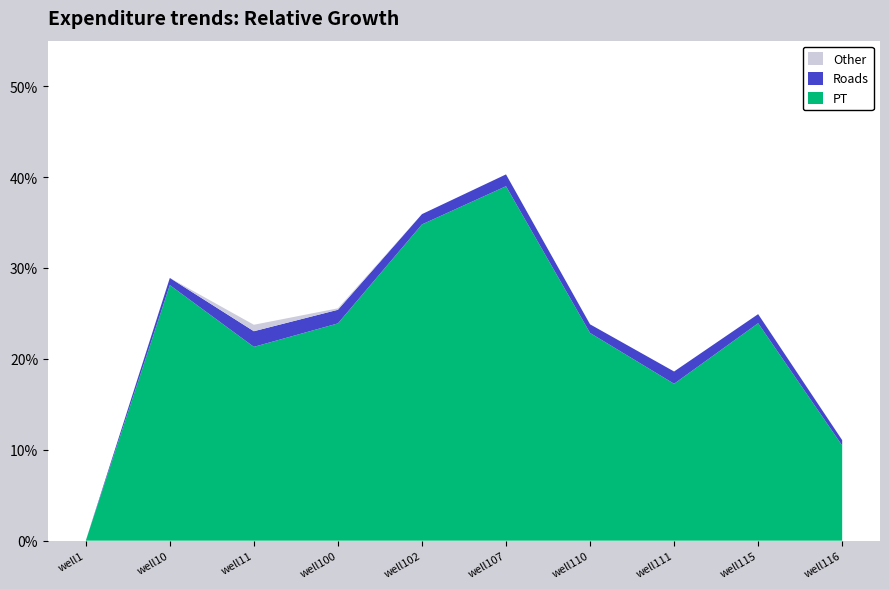

Reading left to right, list all the values displayed in this chart.

Other: 0.0	0.0	0.0	0.0	0.0	0.0	0.0	0.0	0.0	0.0
Roads: 0.0	0.0	0.0	0.0	0.0	0.0	0.0	0.0	0.0	0.0
PT: 0.0	0.3	0.2	0.2	0.3	0.4	0.2	0.2	0.2	0.1